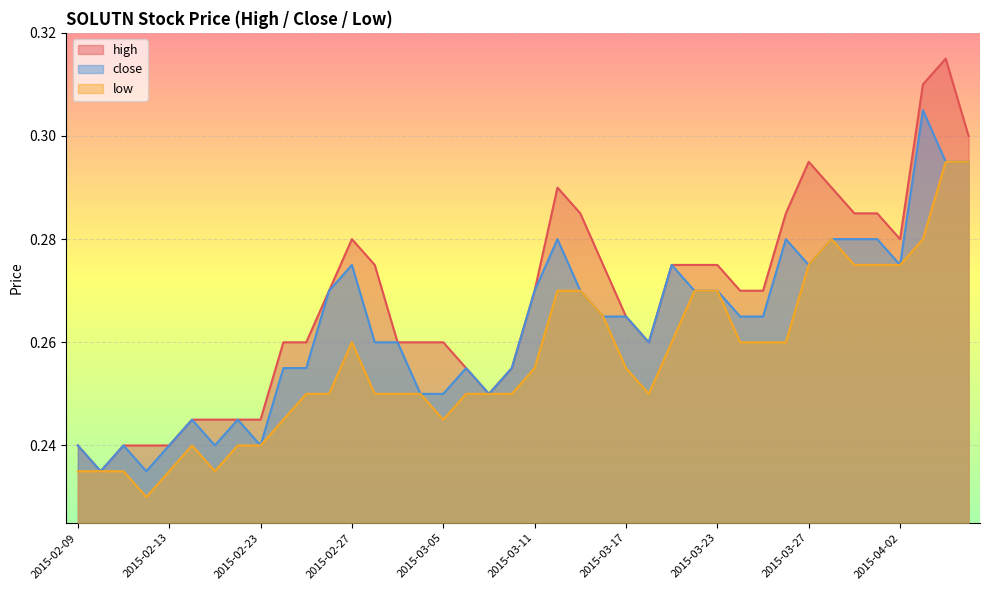

At which label is close closest to 0?

2015-02-10